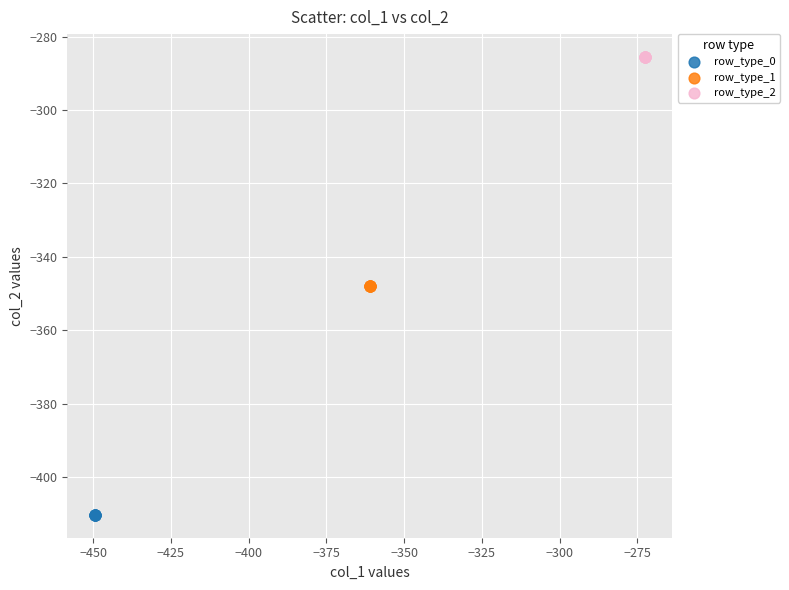

Which series contains the highest Y value?

row_type_2